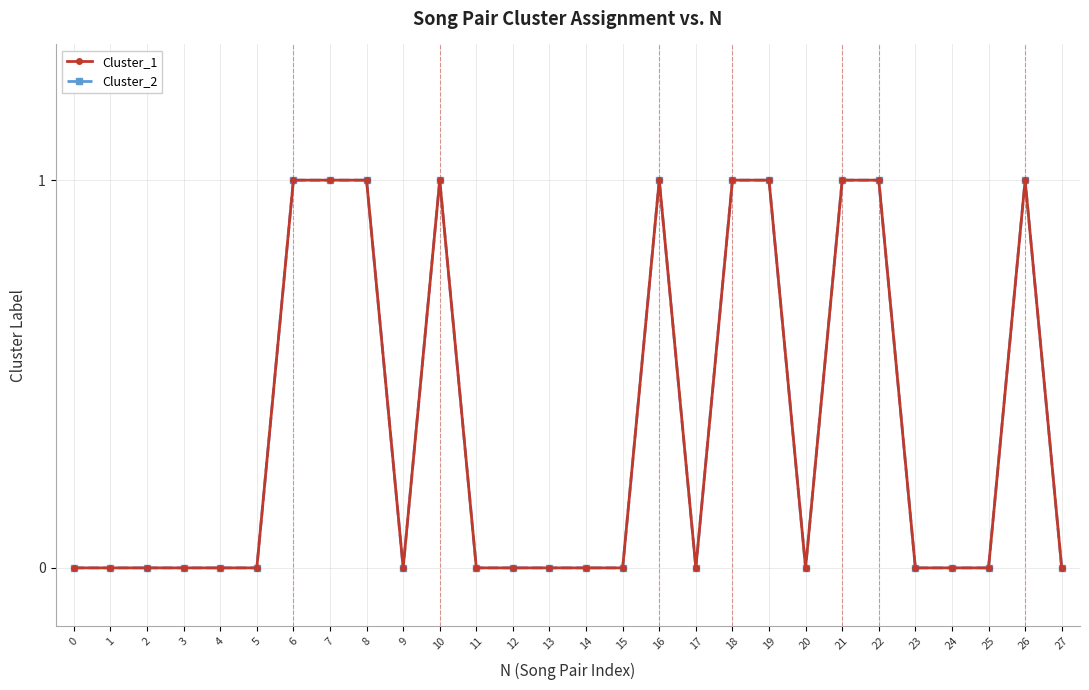

Which series has the largest total across all categories?

Cluster_1